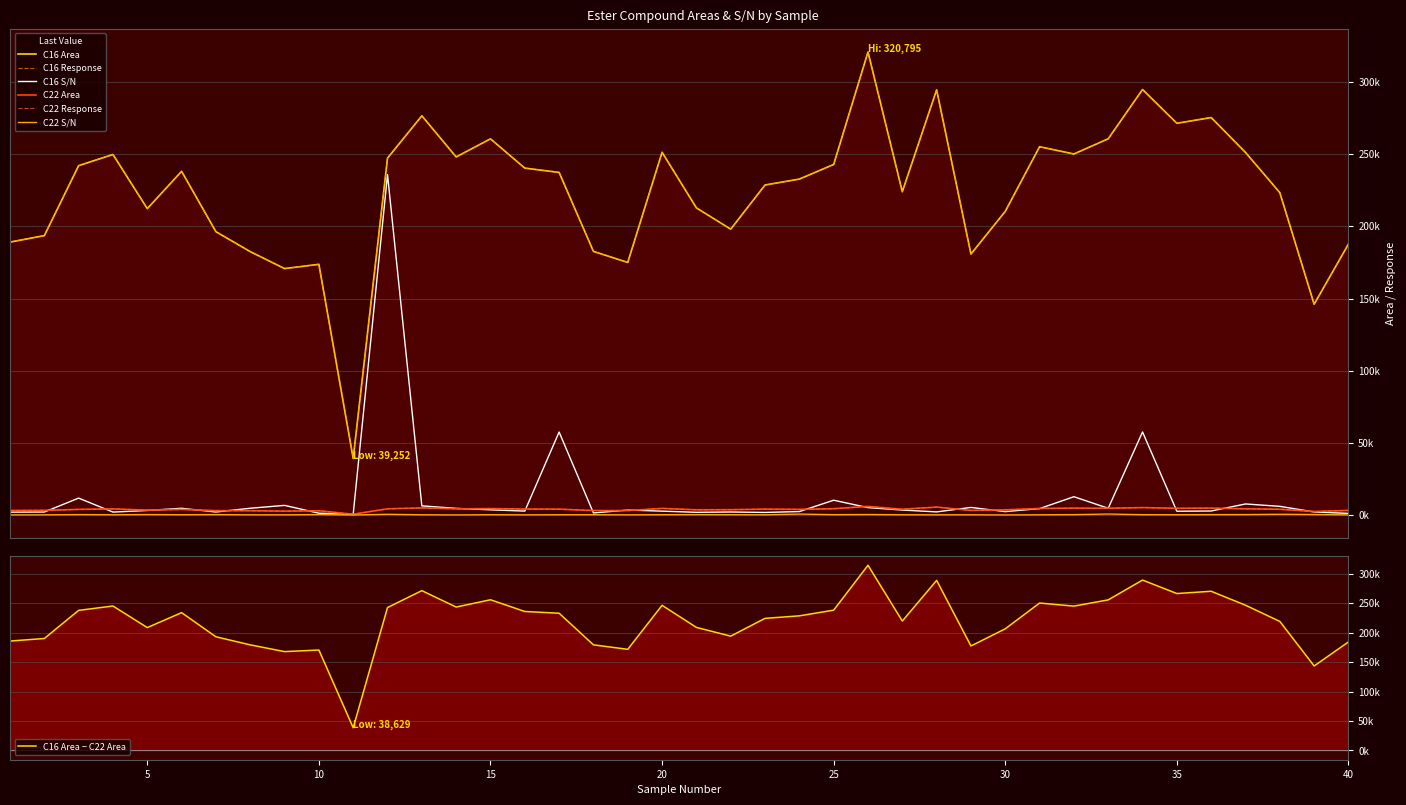

Is it true that C22 S/N equals 282.4 at 8?

False